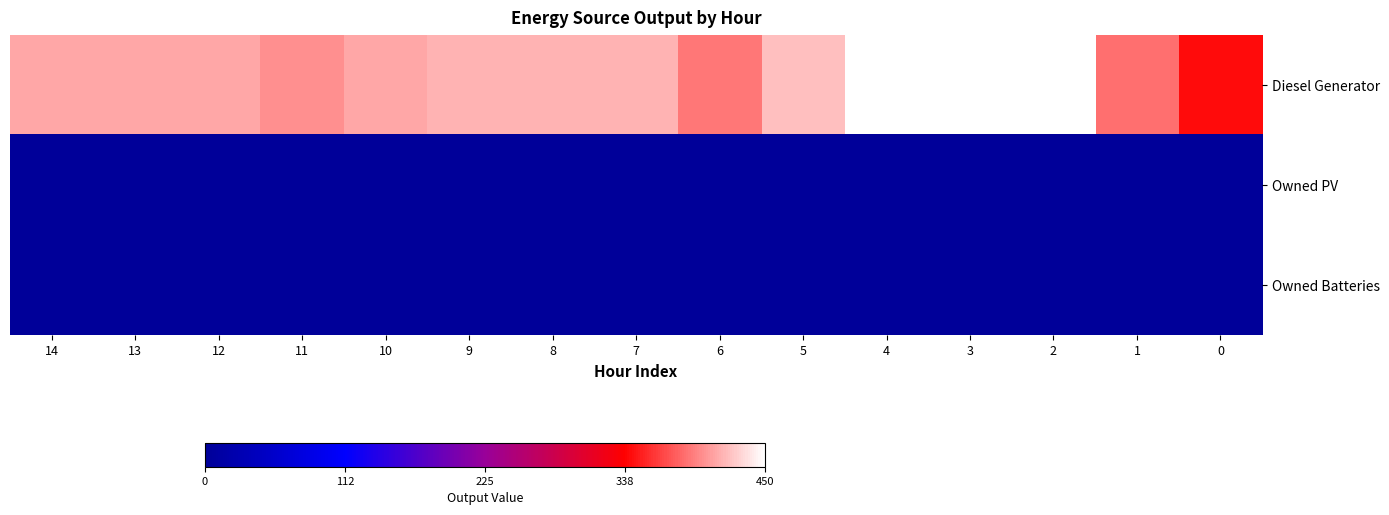

What is the total value across all series at 13?

411